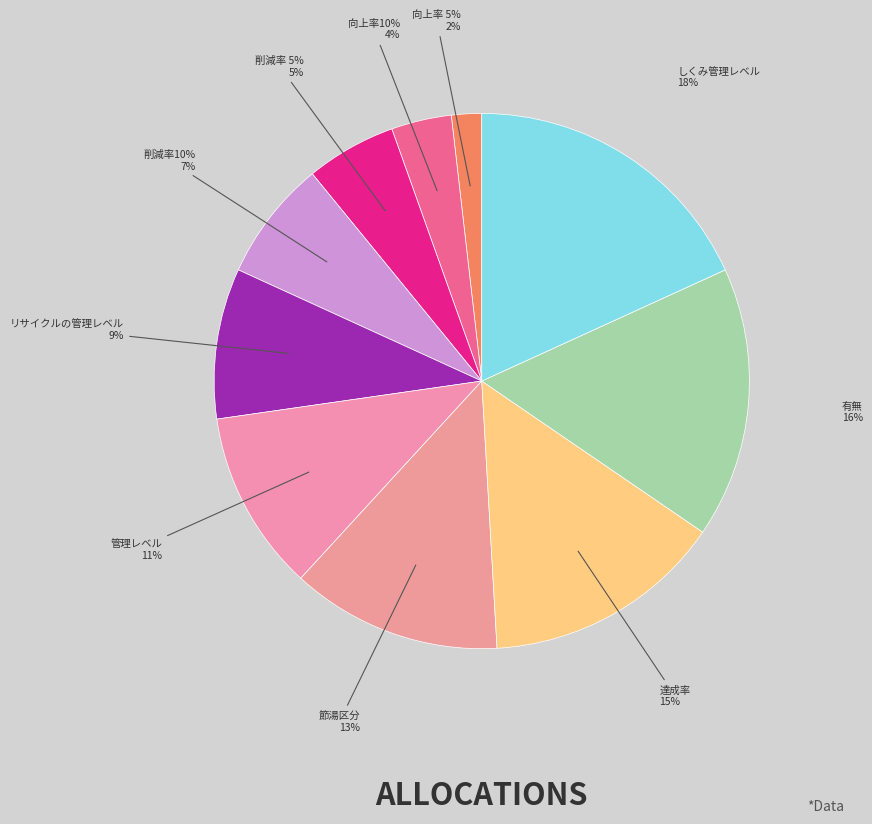

What percentage is the 削減率 5% slice, to the nearest percent?

5%